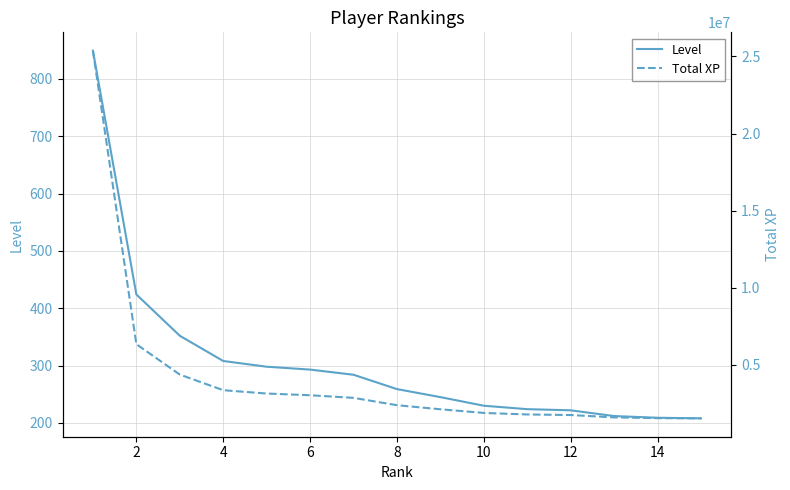

At how many categories does at least one series exceed 2236738?

8